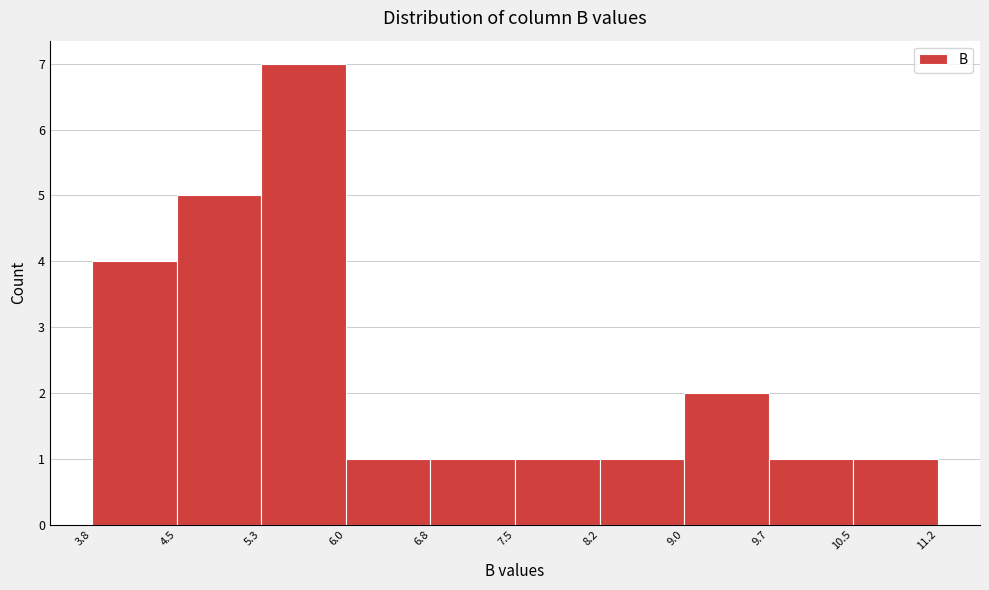

Reading left to right, list every bar in this chart as the range it spans on the x-axis followed by its height. The values are not printed on the chart, so give them approximately, as read against the axis.

3.8 to 4.5: 4
4.5 to 5.3: 5
5.3 to 6.0: 7
6.0 to 6.8: 1
6.8 to 7.5: 1
7.5 to 8.2: 1
8.2 to 9.0: 1
9.0 to 9.7: 2
9.7 to 10.5: 1
10.5 to 11.2: 1